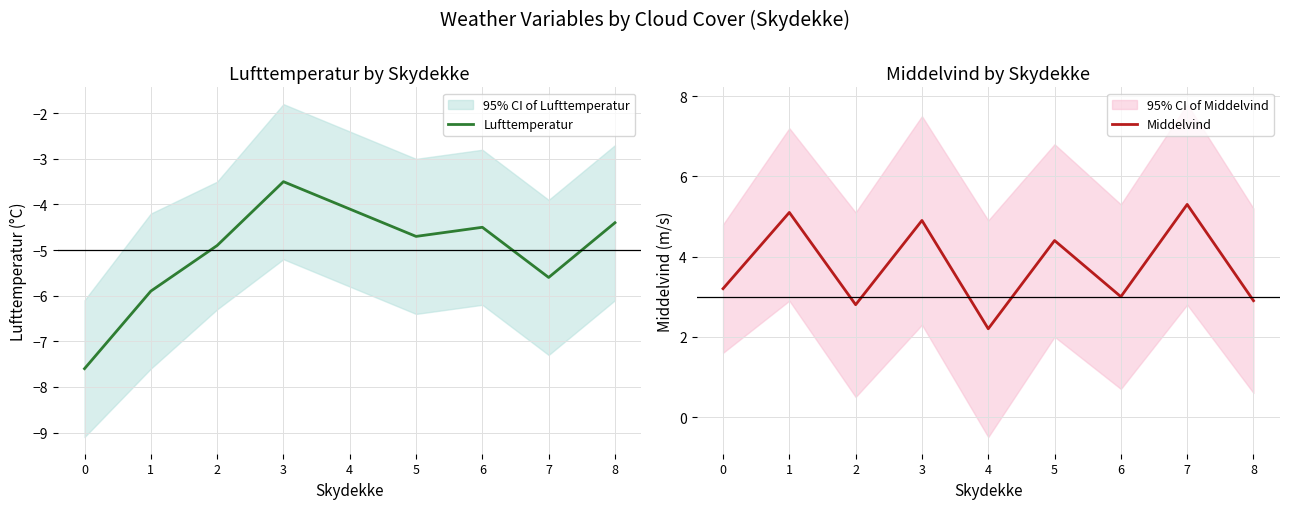

How many interior local peaks does the Lufttemperatur series have?

2